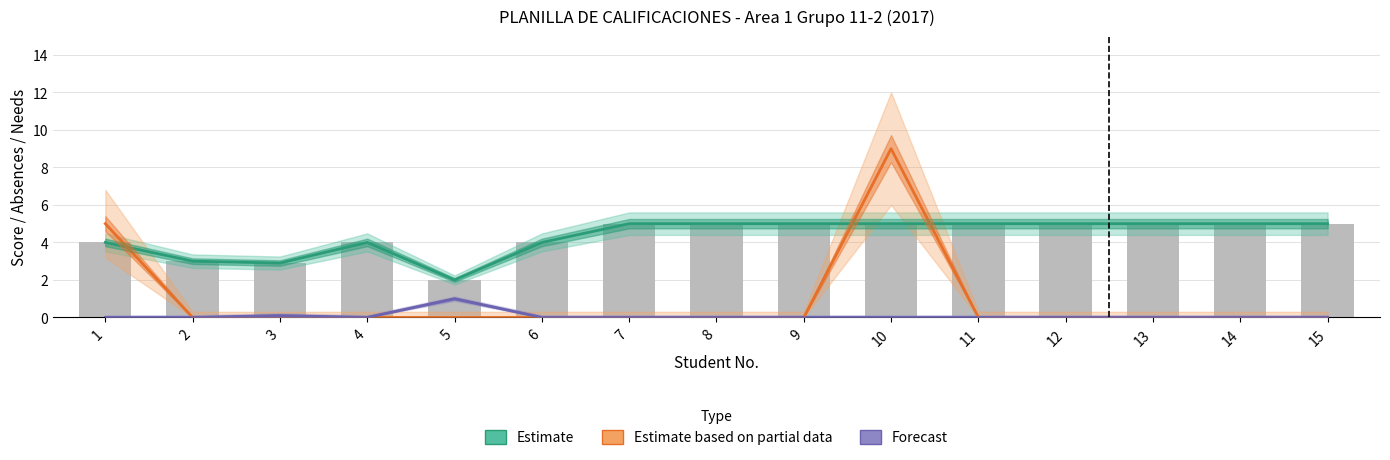

The value of Forecast at 15 is -0.6. True or false?

False